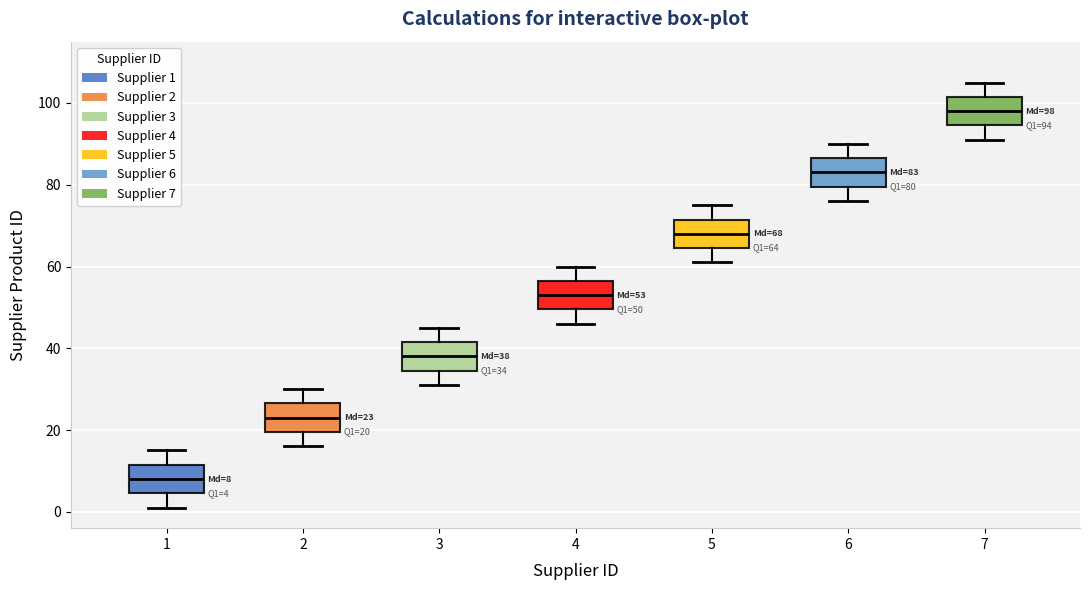

Which box's median line is the lowest?

1